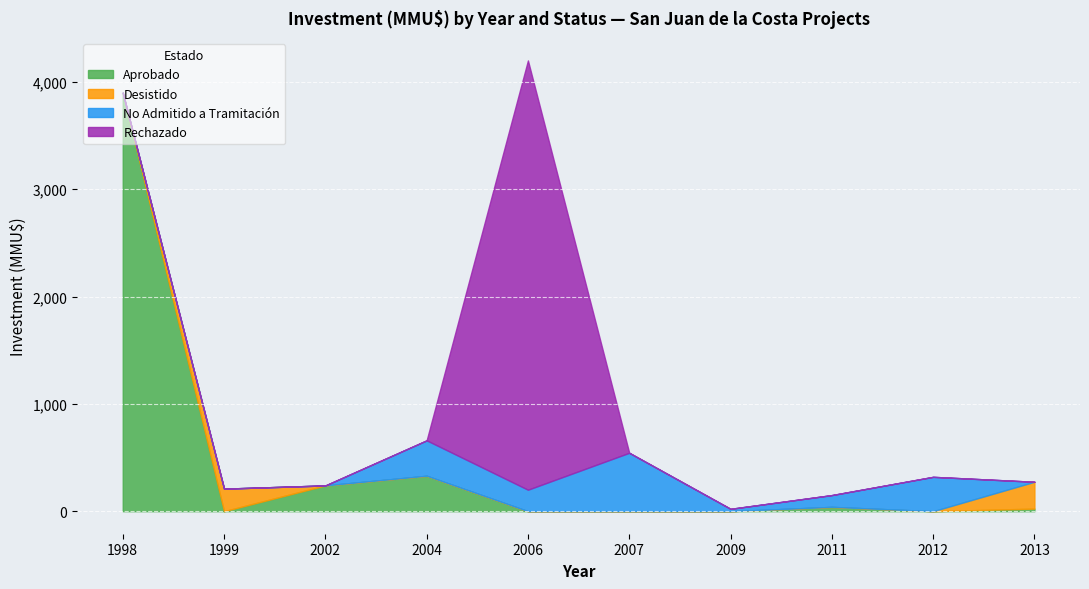

True or false: Aprobado has more than 1 interior local peaks.

True